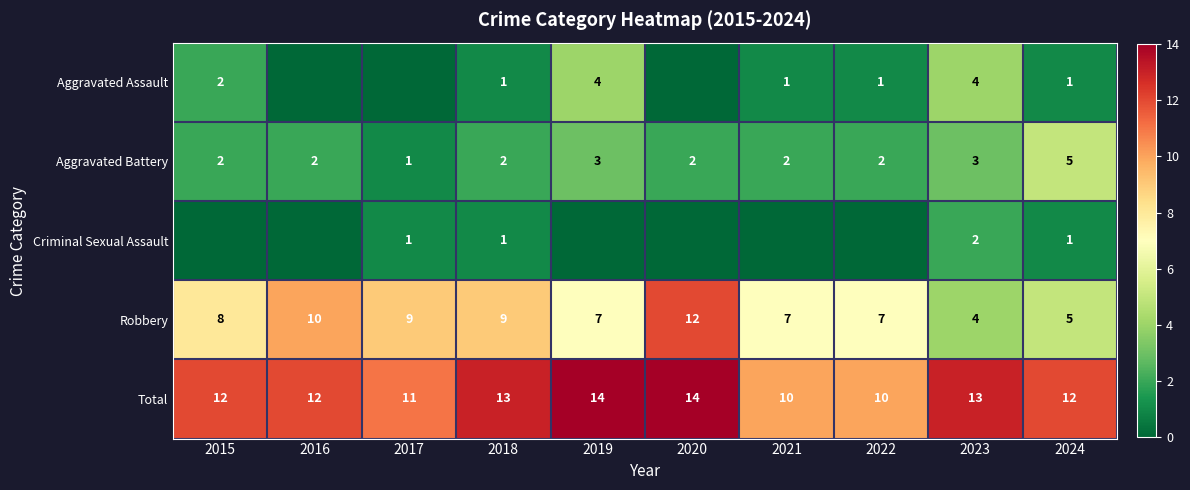

What is the approximate value of Robbery at 2015?

8